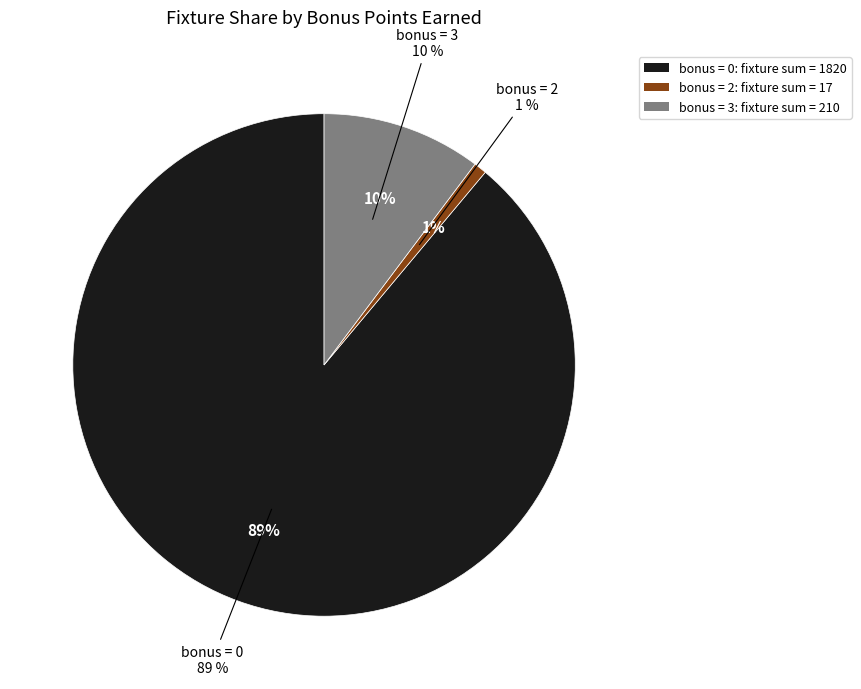

Do round 14 (bonus=0) and round 12 (bonus=0) together represent more than half of the pie?

No